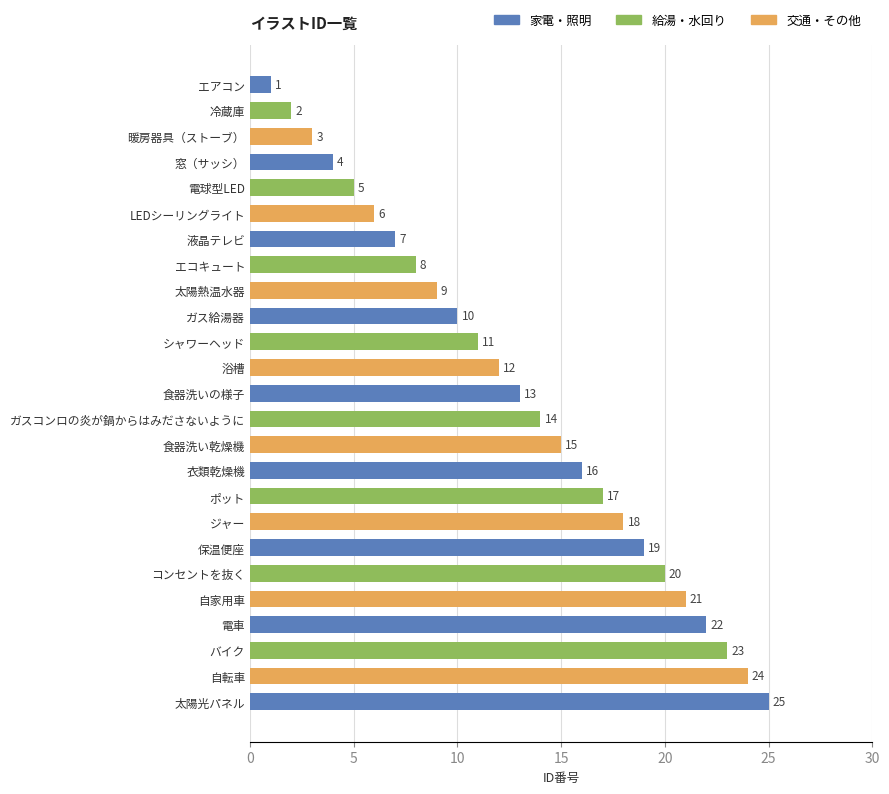

How many series are shown in this chart?

1